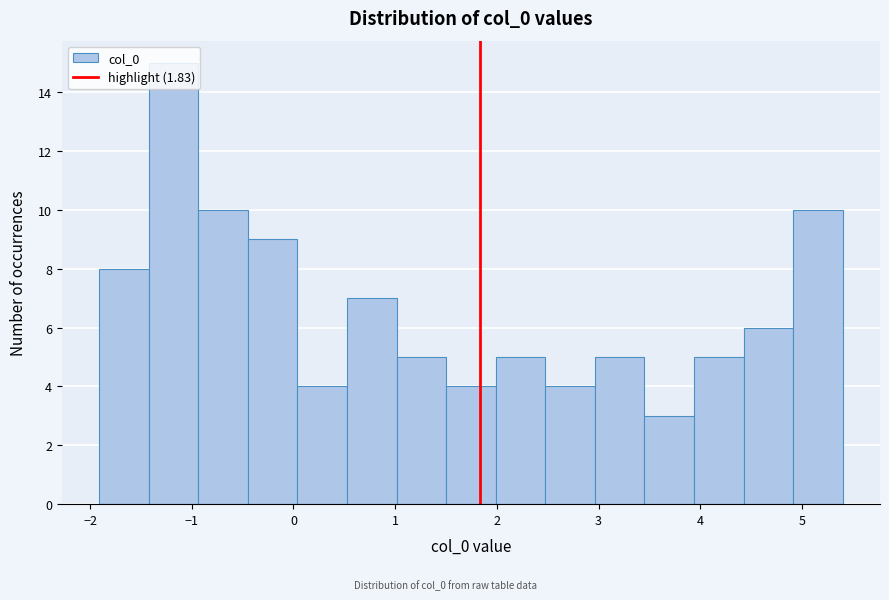

What is the height of the bar covering 0.0 to 0.5 on the x-axis? Neither the bar edges nor the heights are printed on the chart, so give them approximately, as read against the axes.

4